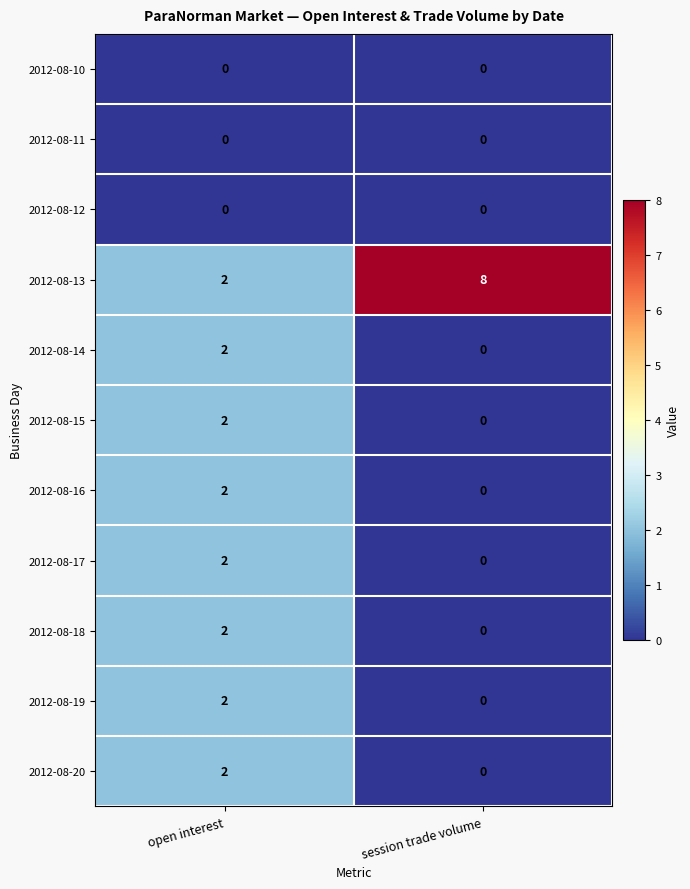

The 2012-08-18 series shows 2 at open interest. True or false?

True